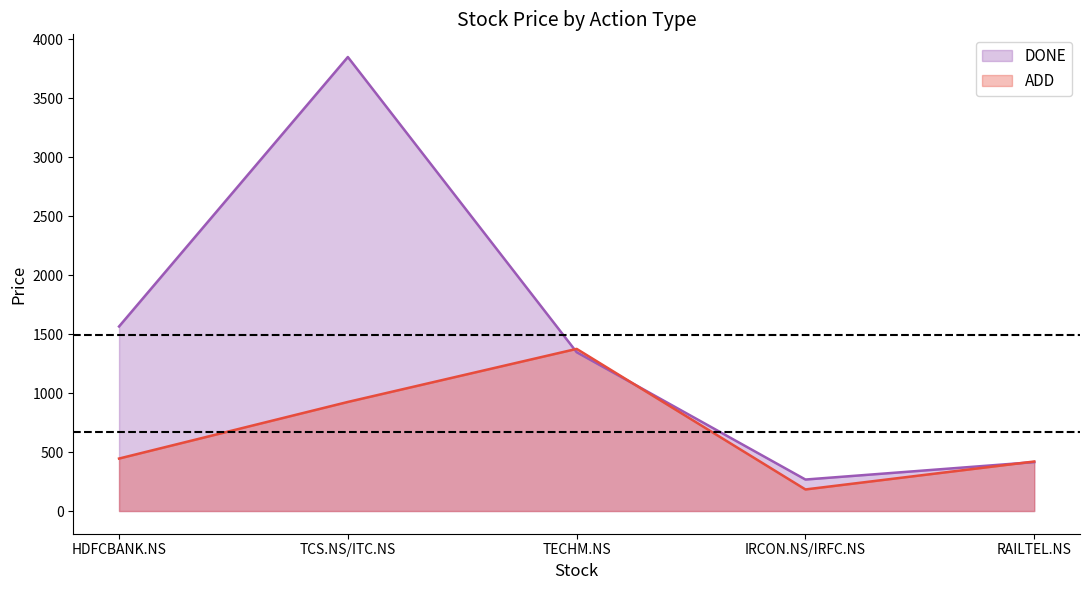

Is the value of DONE at IRCON.NS/IRFC.NS greater than the value of ADD at TCS.NS/ITC.NS?

No